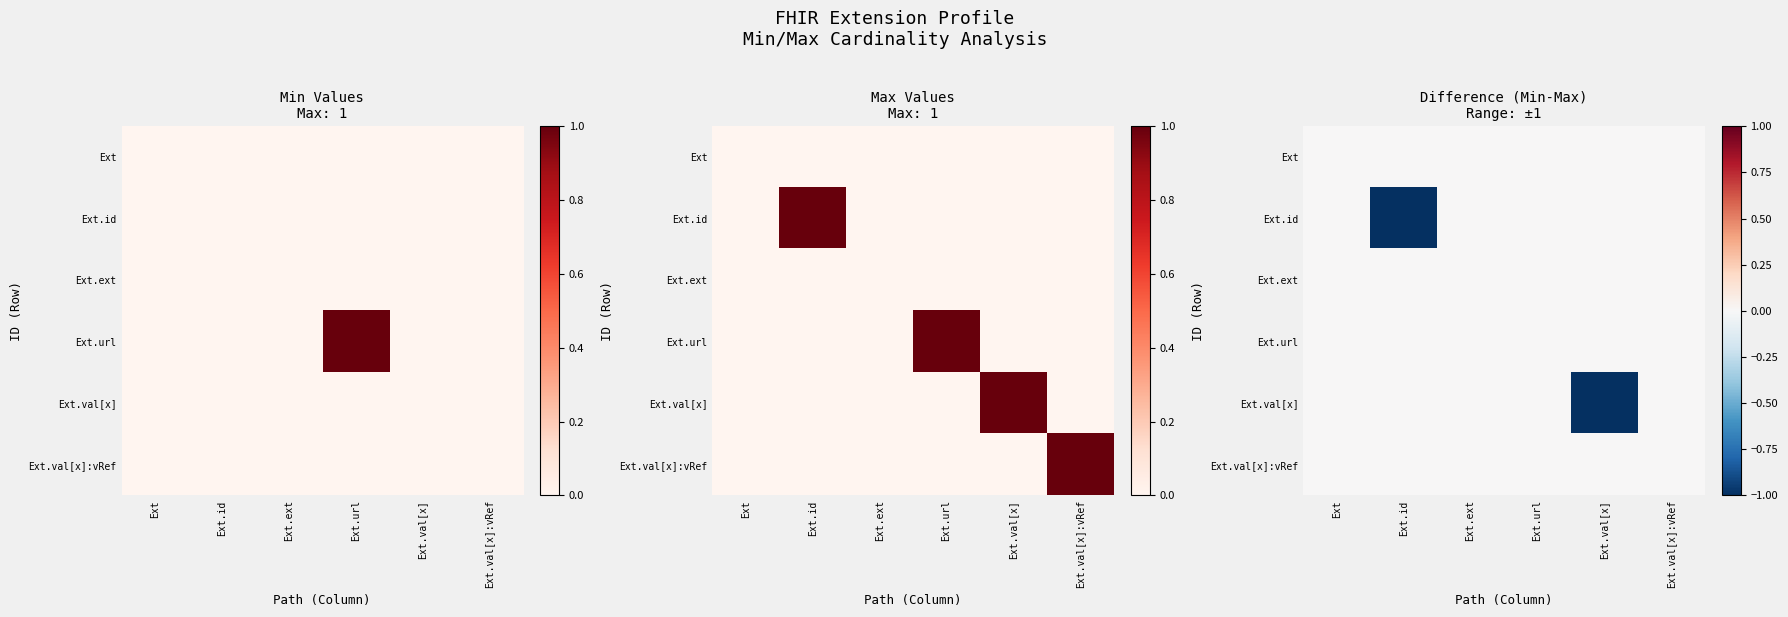

Rank the categories by Ext.ext value from lowest to highest.

Ext, Ext.id, Ext.ext, Ext.url, Ext.val[x], Ext.val[x]:vRef